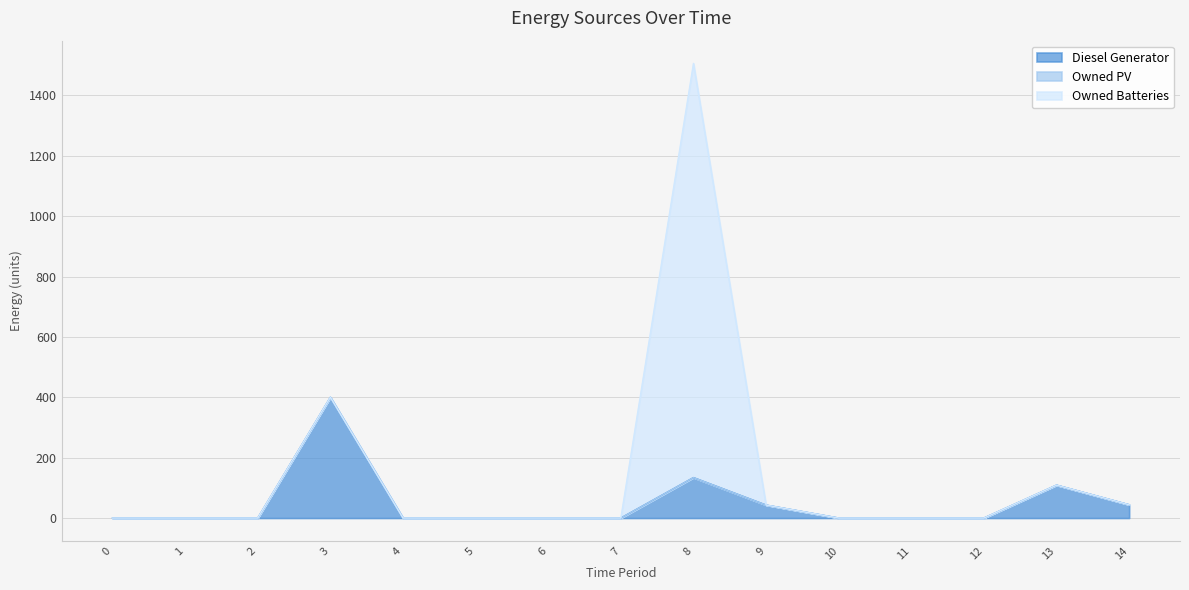

Reading left to right, what are all the values shown in this chart?

Diesel Generator: 0	0	0	400	0	0	0	0	134	43	0	0	0	109	44
Owned PV: 0	0	0	0	0	0	0	0	0	0	0	0	0	0	0
Owned Batteries: 0	0	0	0	0	0	0	0	1372	0	0	0	0	0	0